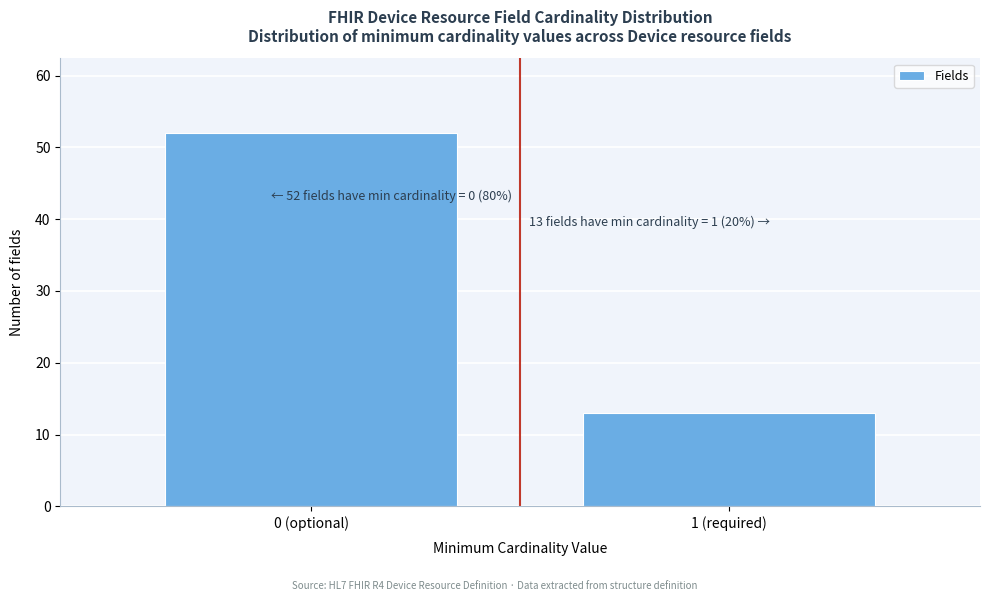

Reading left to right, list all the values displayed in this chart.

0 (optional)=52	1 (required)=13